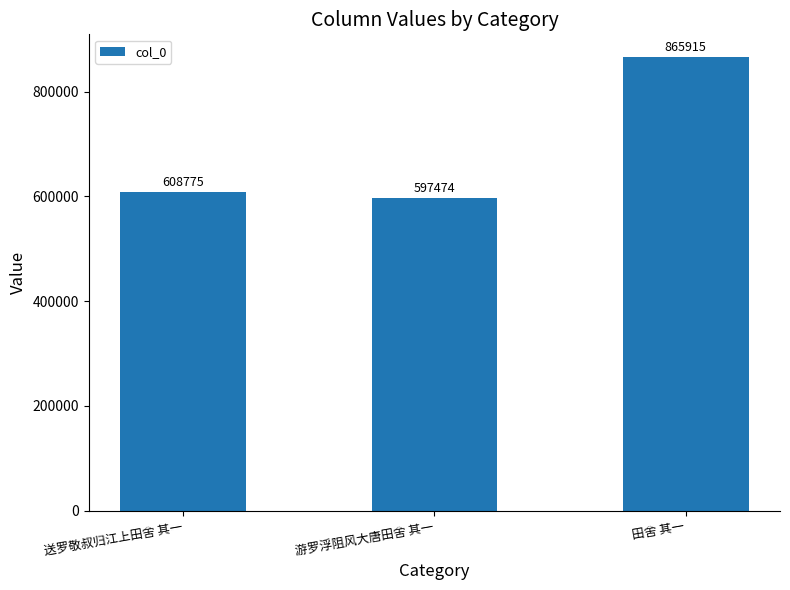

Which label corresponds to the smallest value in the chart?

游罗浮阻风大唐田舍 其一